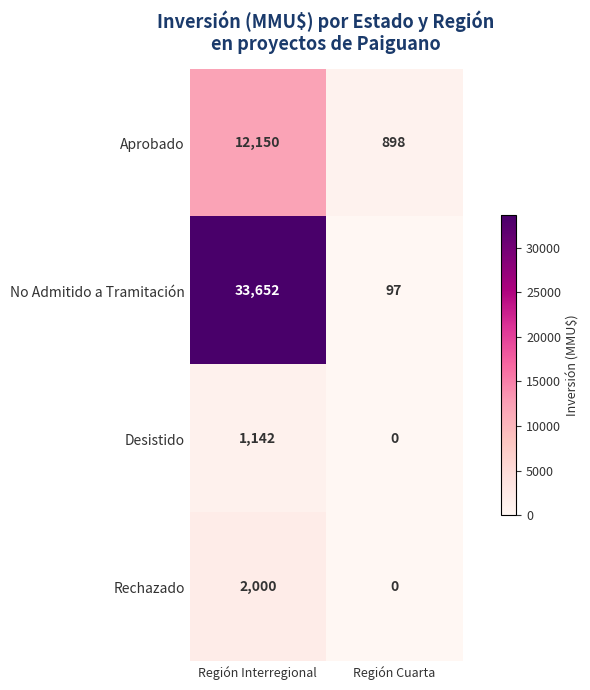

How many data points in No Admitido a Tramitación are less than 33652?

1